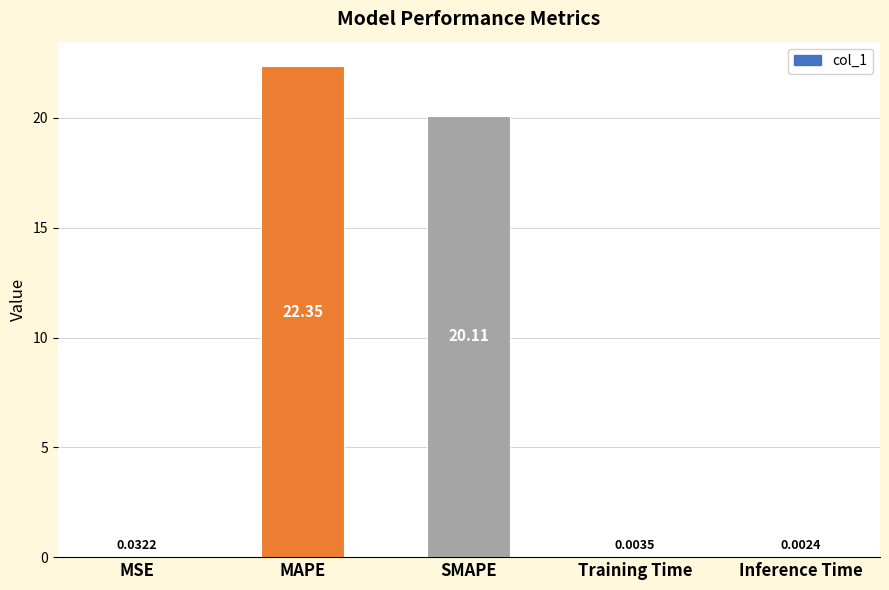

What is the sum of all values?

42.5